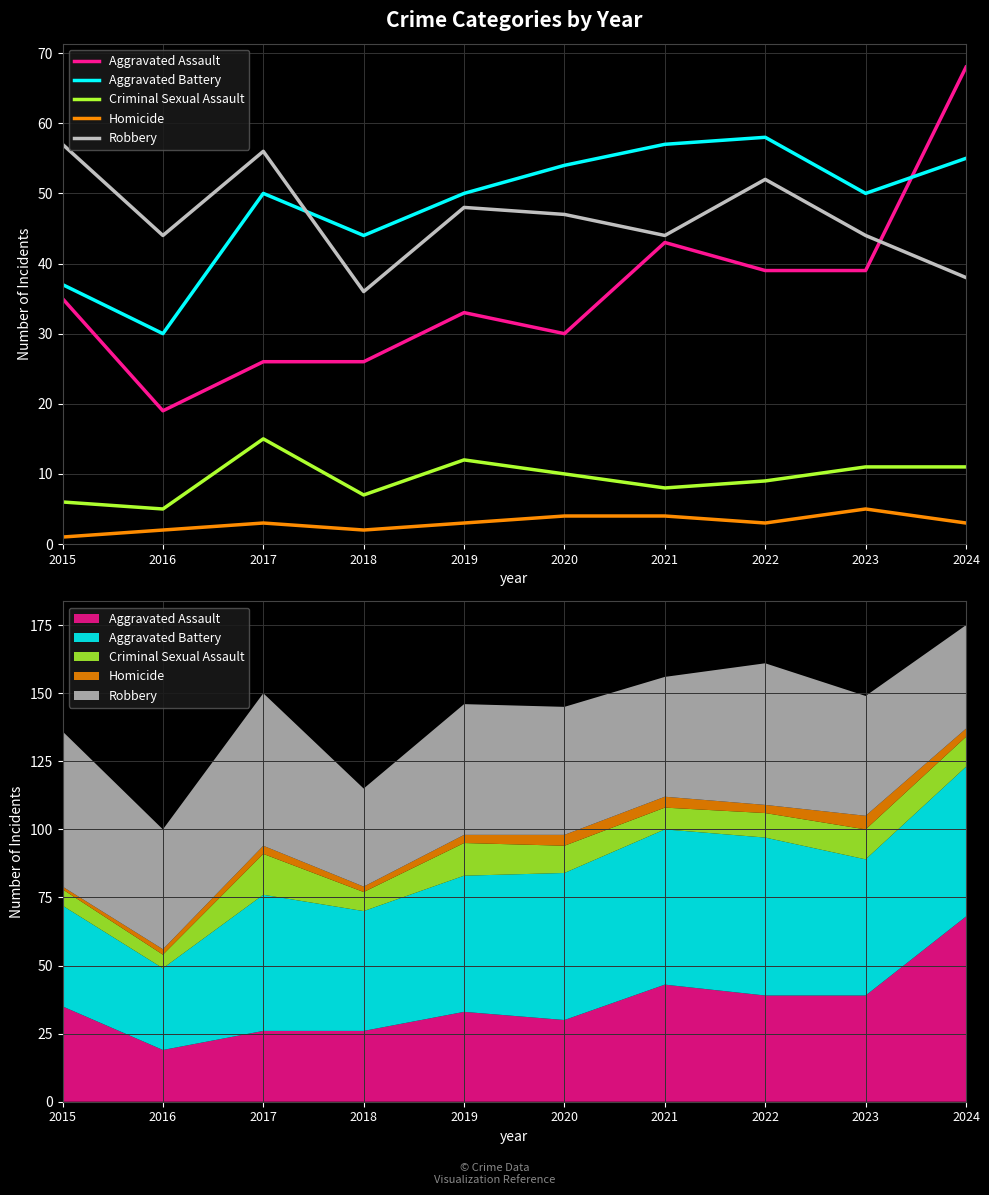

What is the value of the Robbery point at the 4th from the left?

36